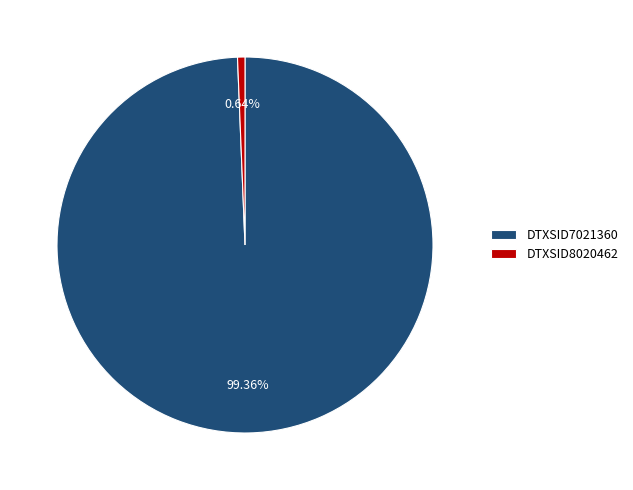

Count the number of slices in the pie.

2